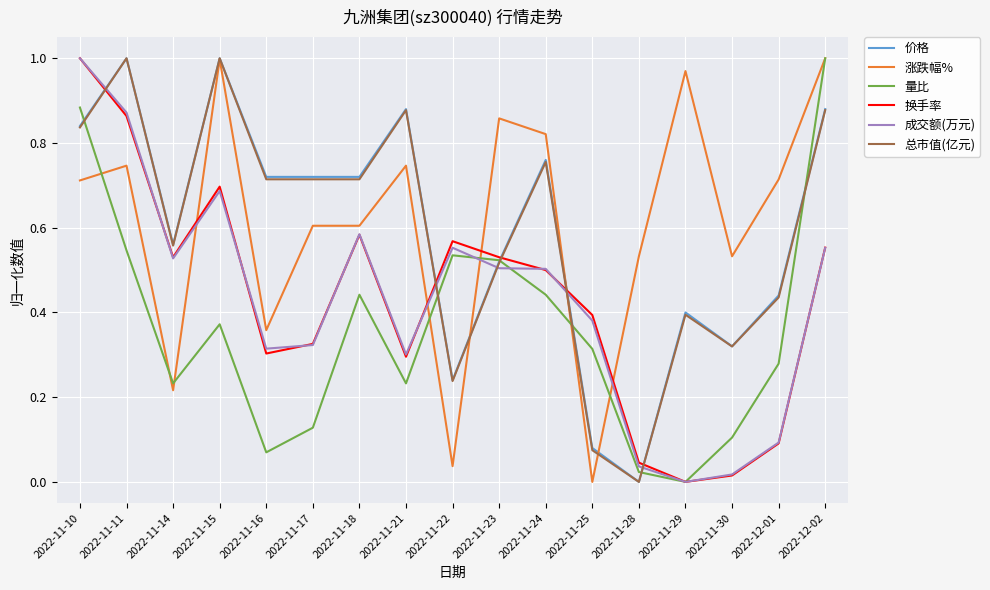

At which label does 价格 reach its minimum?

2022-11-28